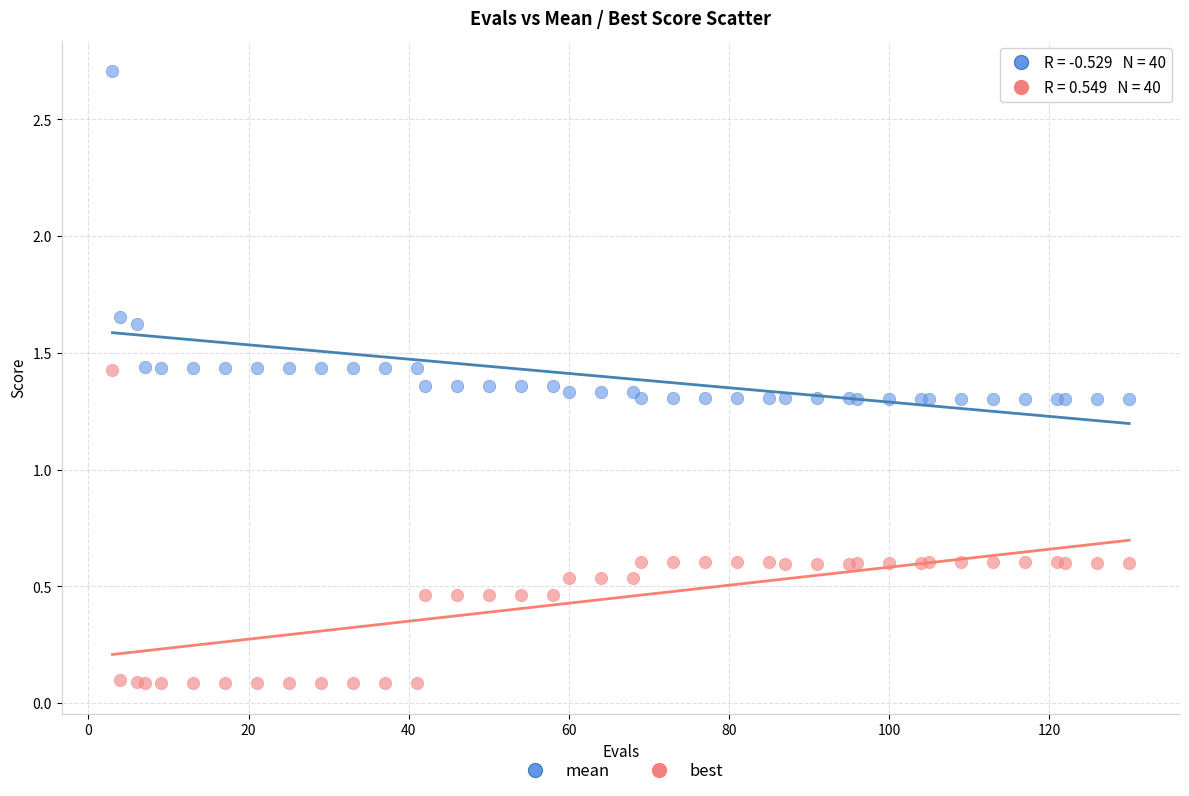

What is the X range (max minus min) for the scatter plot?

127.0